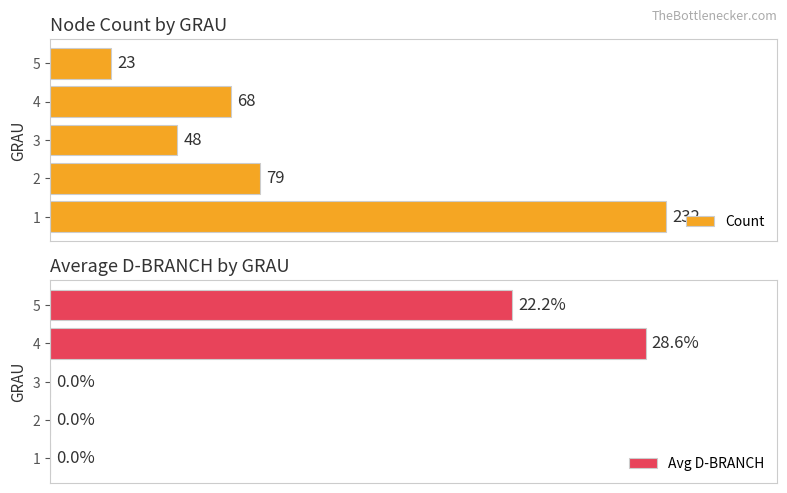

Rank the series at 2 from lowest to highest value.

Avg D-BRANCH, Count